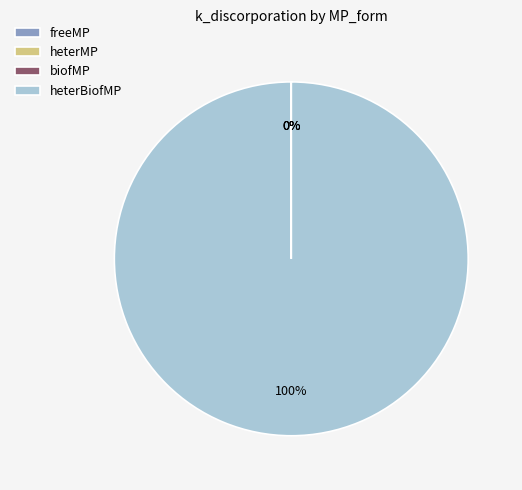

Is there a majority slice in this chart?

Yes